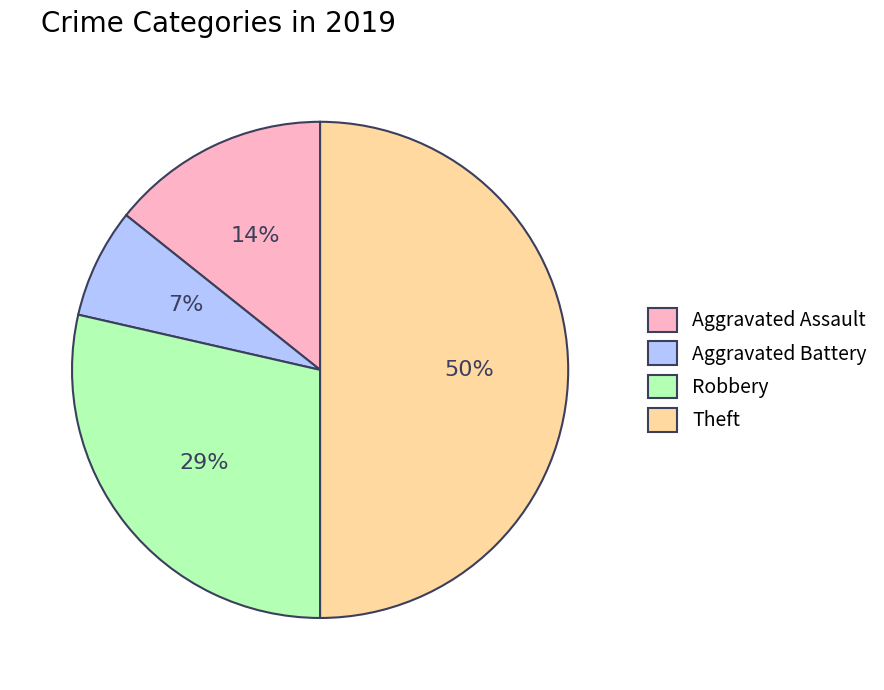

To the nearest percent, what is the average slice percentage?

25%